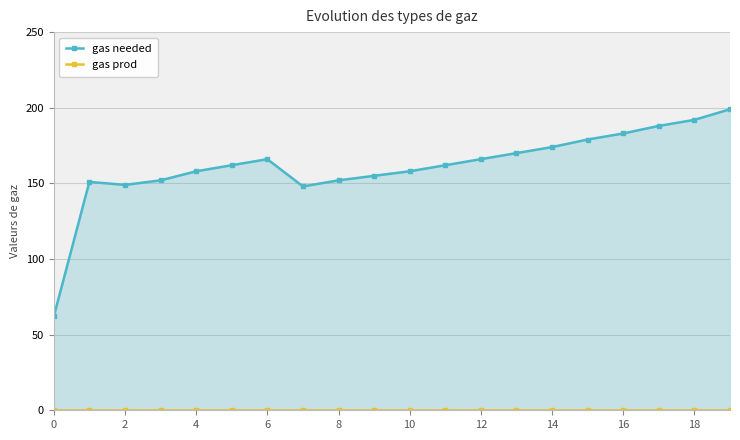

True or false: gas prod and gas needed cross at least once.

False